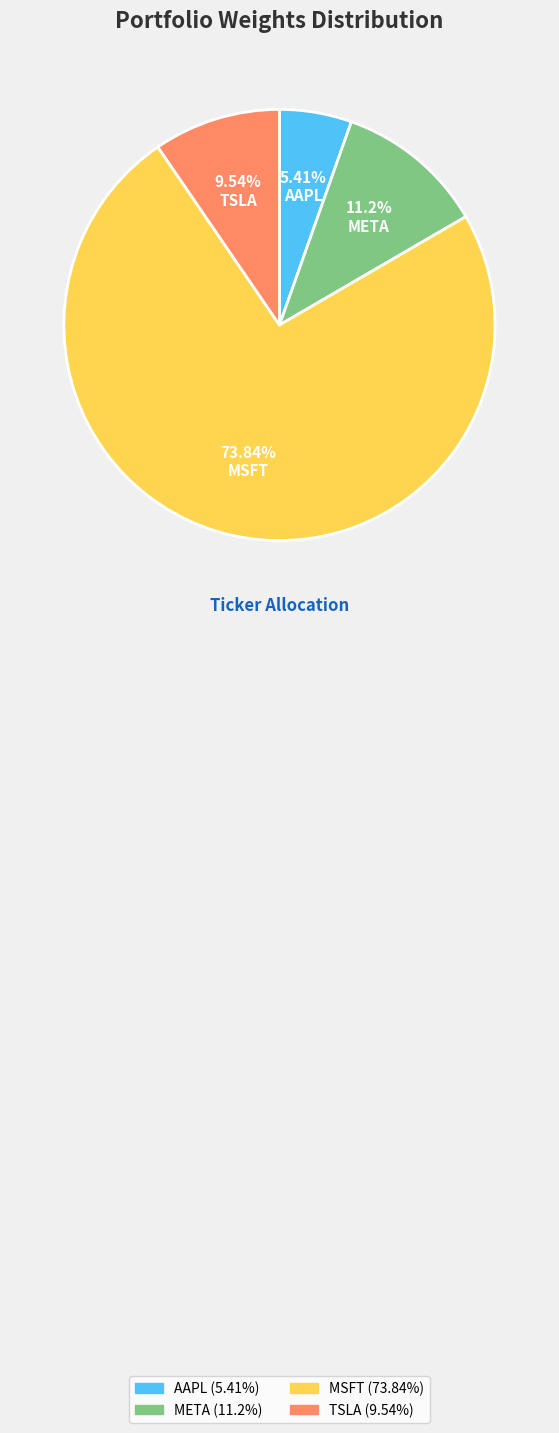

How many segments does this pie chart have?

4